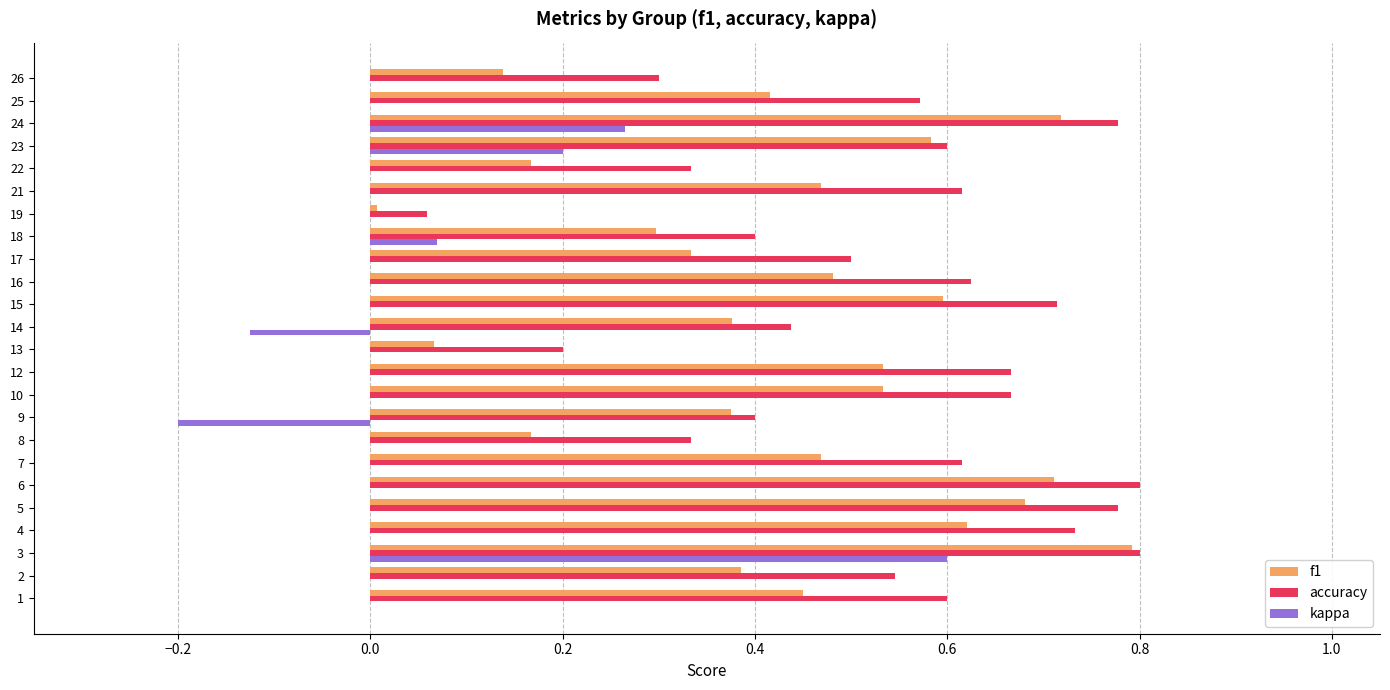

At which label does kappa reach its peak?

3